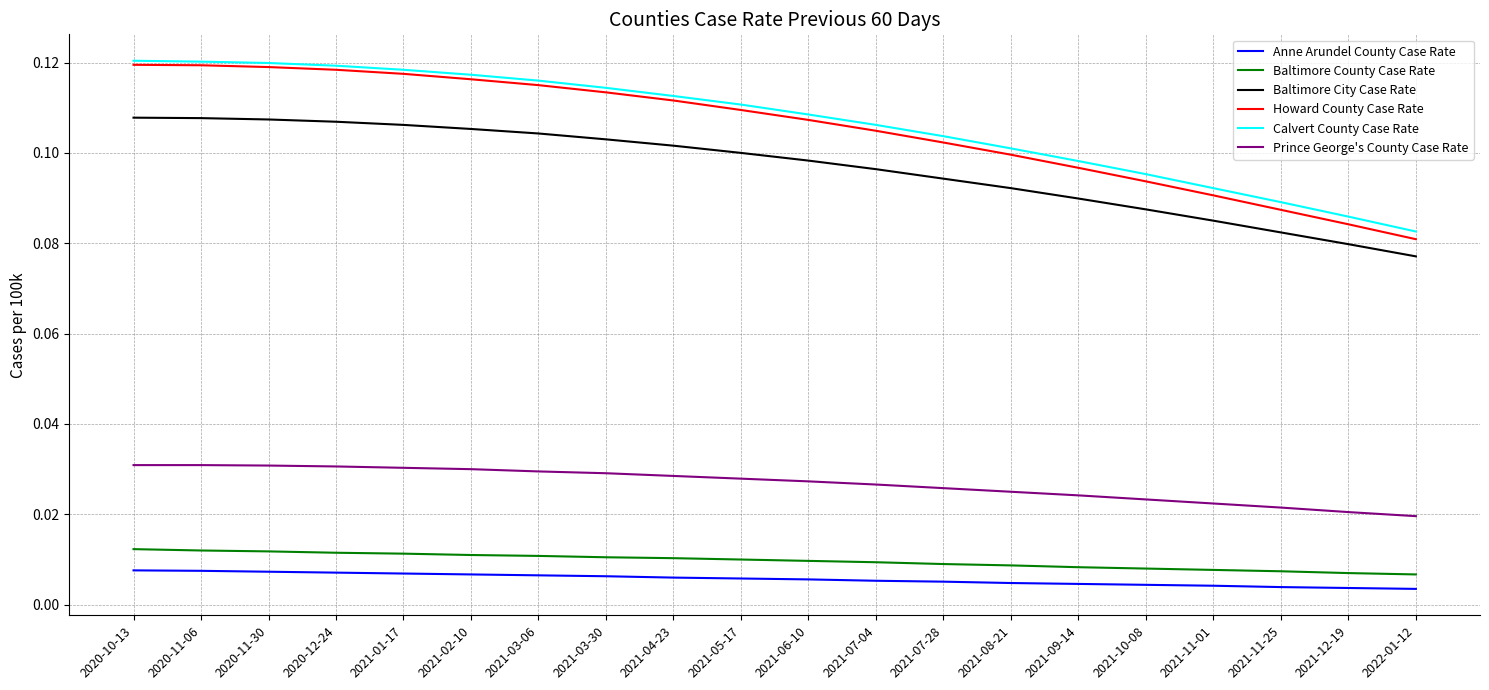

What position from the right is 2020-10-13?

20